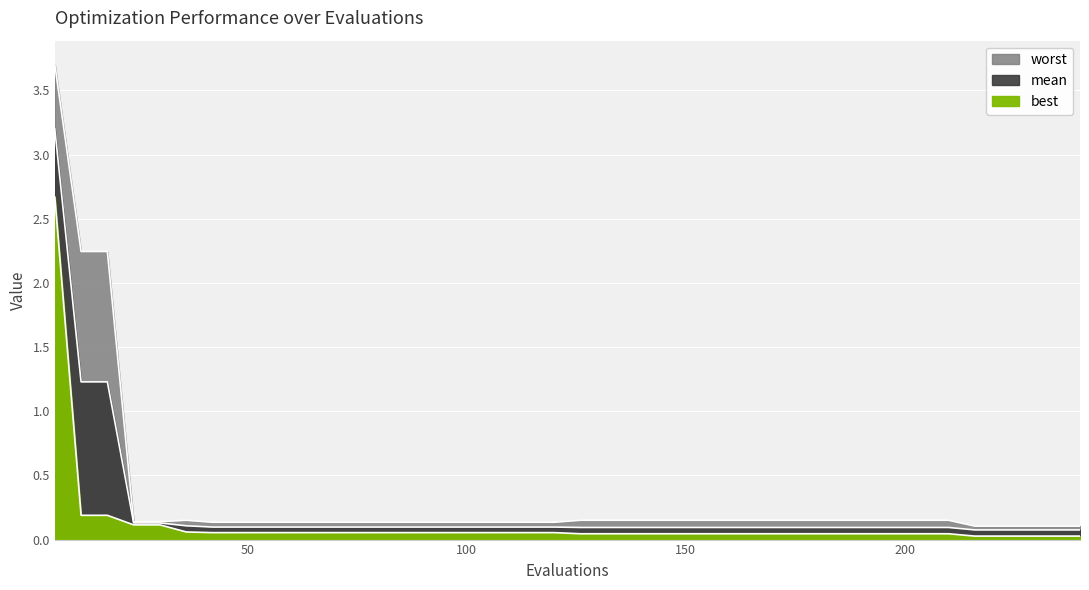

Which series has the largest range (max minus min)?

worst